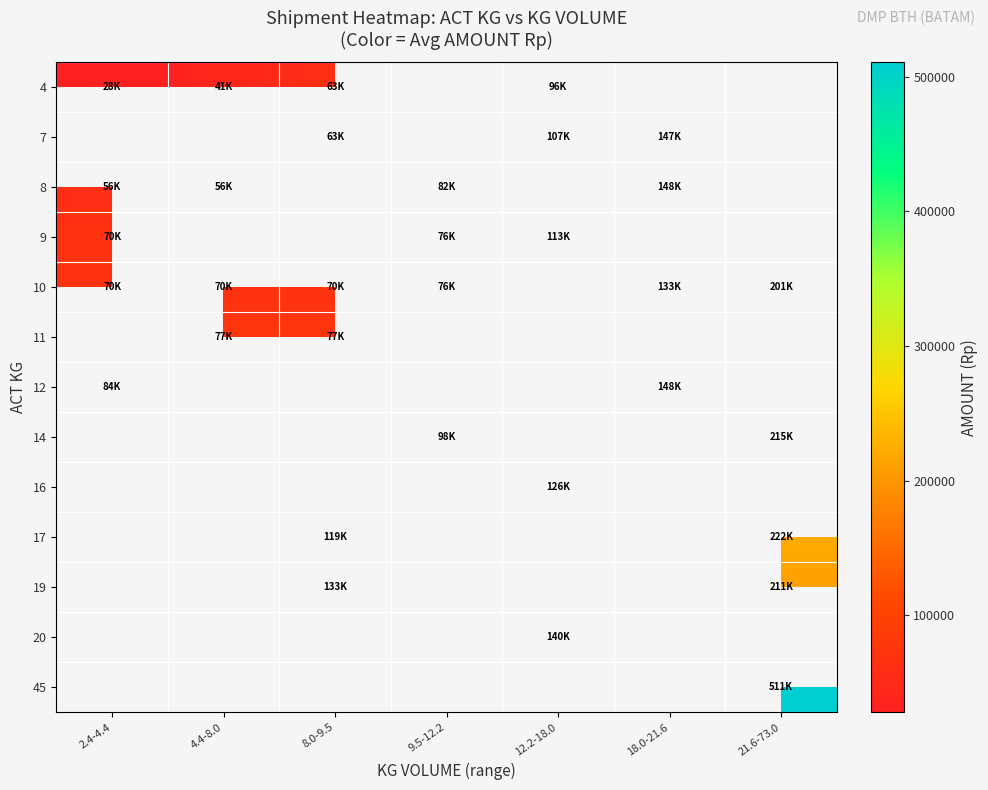

At how many categories does at least one series exceed 464477?

1